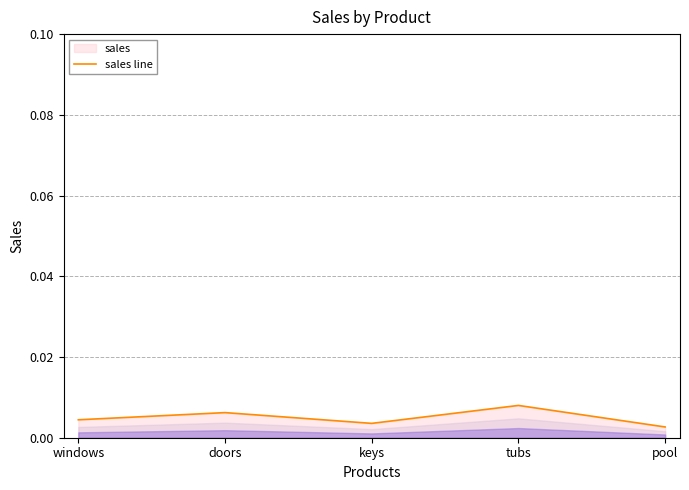

The value at pool is 0.0. True or false?

False